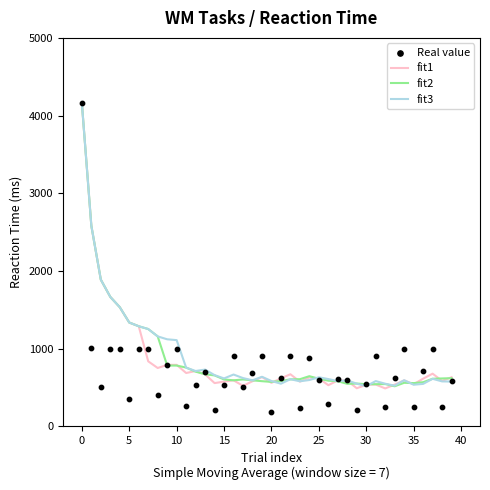

Which series has the widest spread of Y values?

Real value